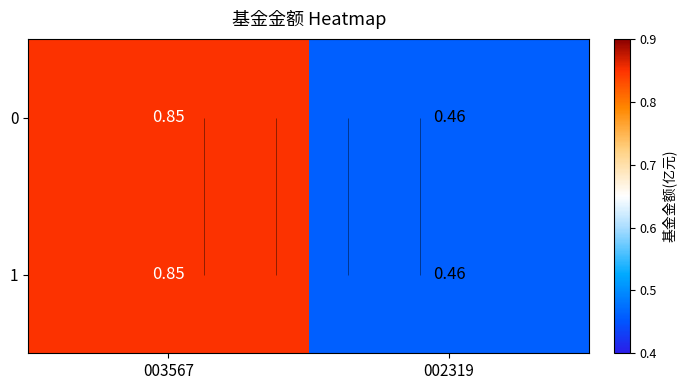

Is the value of 1 at 003567 greater than the value of 0 at 003567?

No